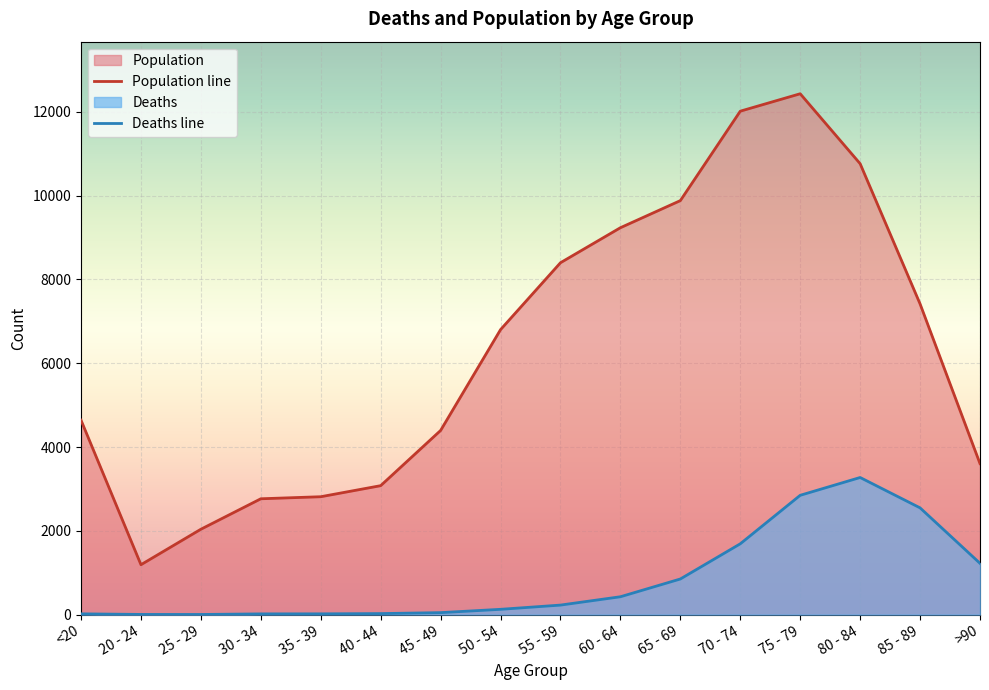

What is the difference between the second highest and minimum values in the Population series?

10827